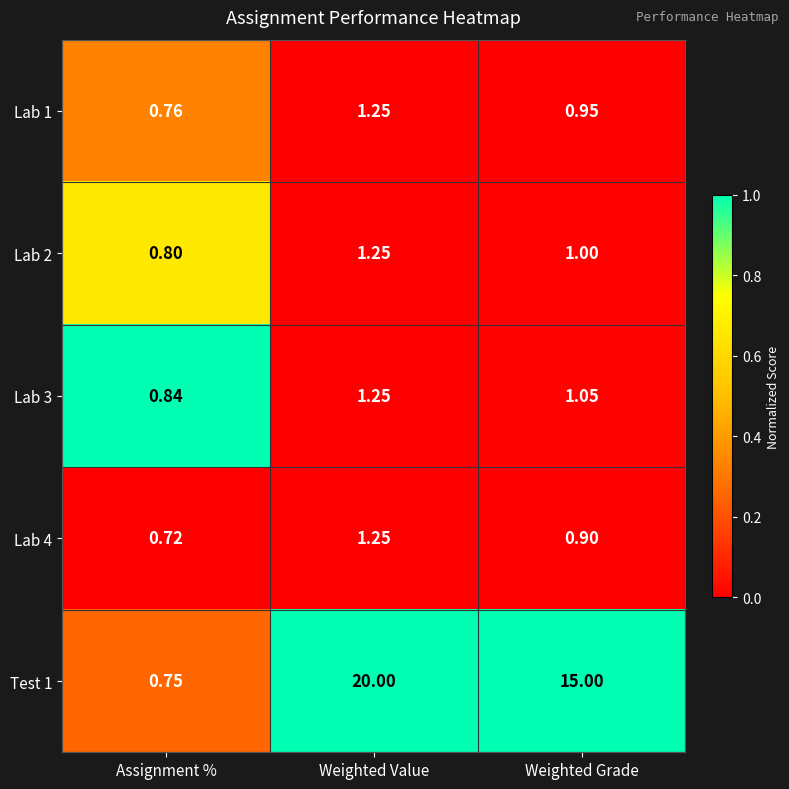

At which label does Lab 3 first exceed 1?

Weighted Value